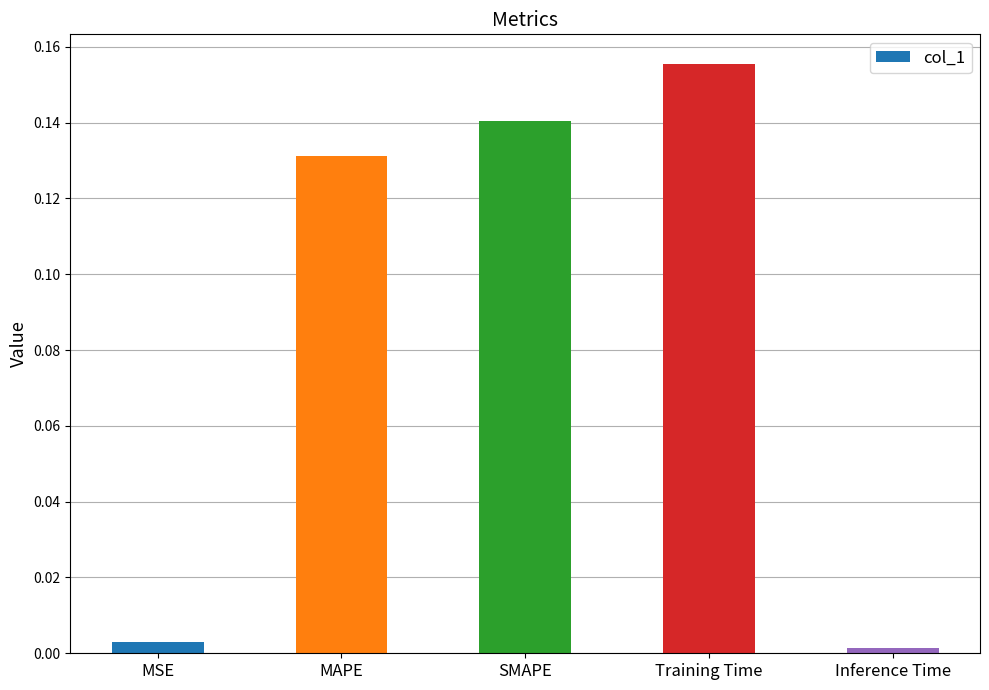

Which label corresponds to the largest value in the chart?

Training Time